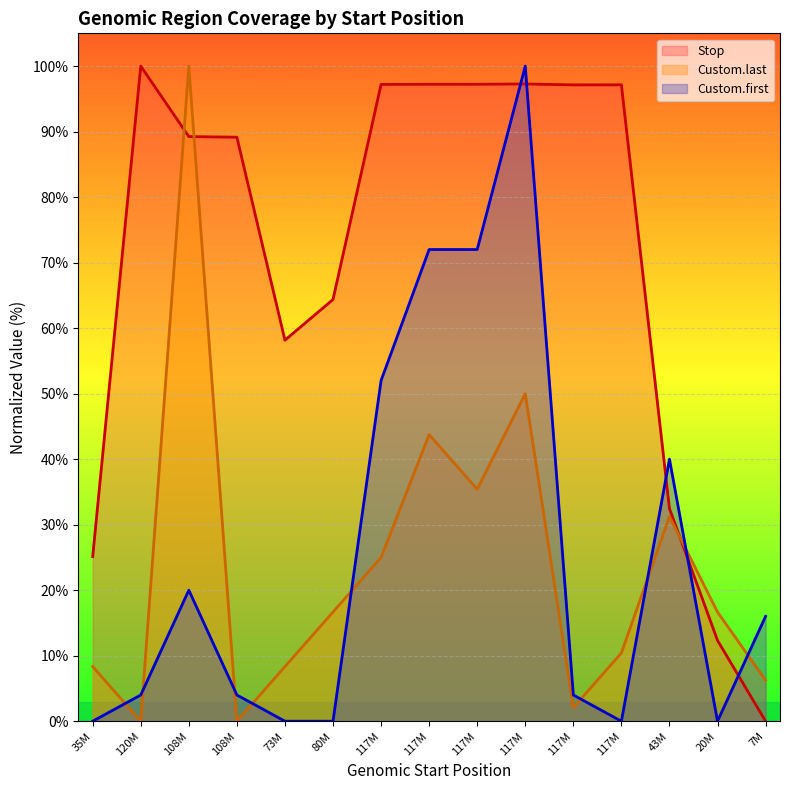

Does the chart display data point markers on the line(s)?

No